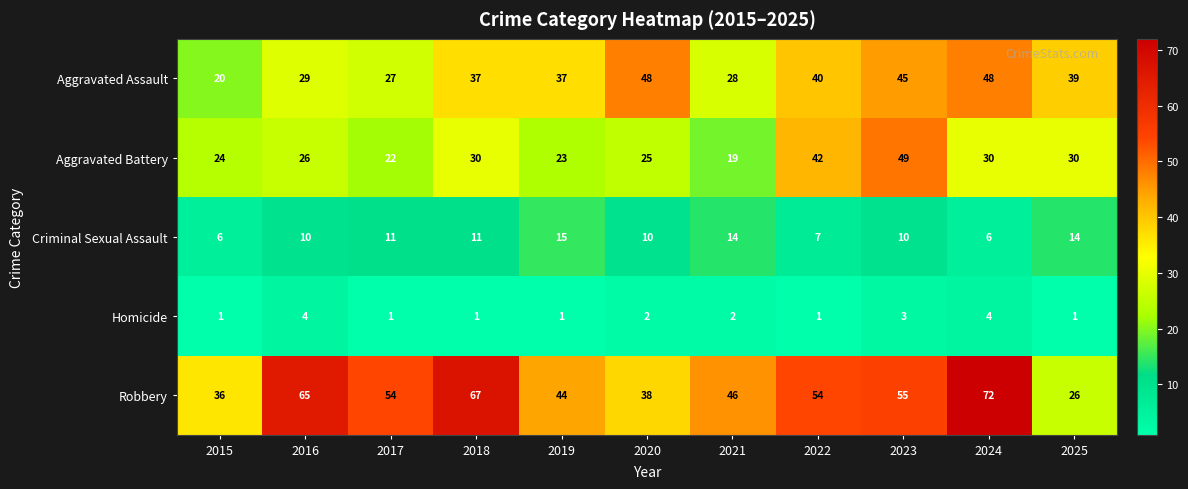

Rank the series by their maximum value, from lowest to highest.

Homicide, Criminal Sexual Assault, Aggravated Assault, Aggravated Battery, Robbery